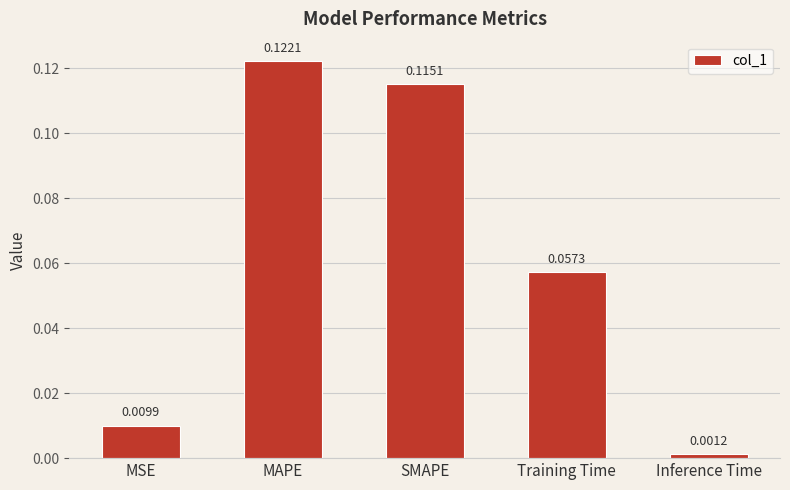

At which category does the chart reach its peak across all series?

MAPE